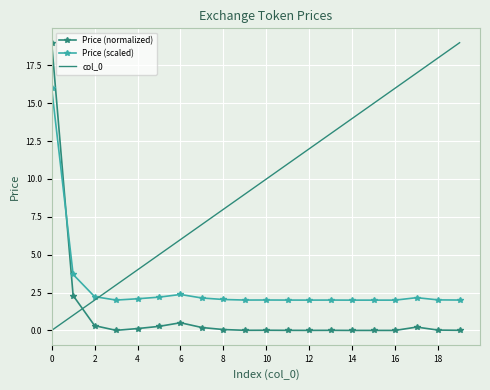

What is the highest value of the Price (scaled) series?

16.0